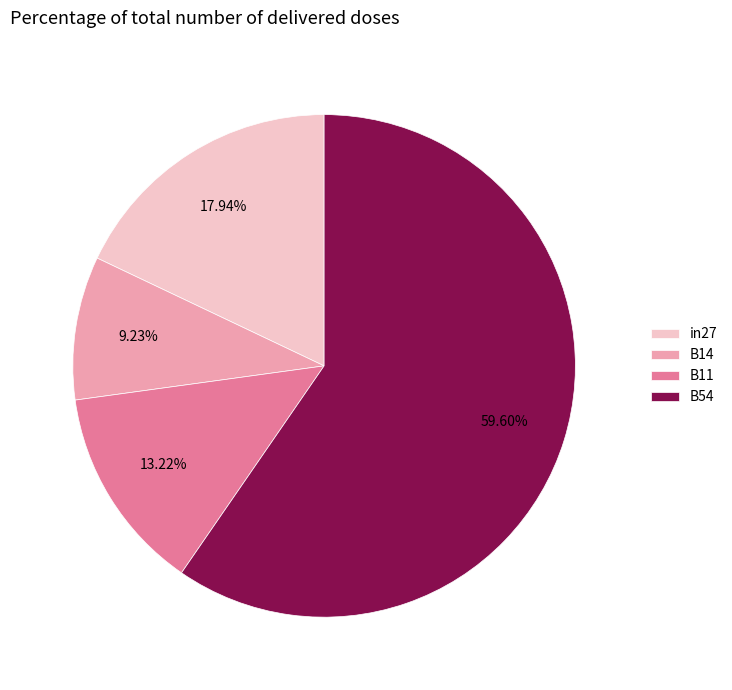

Does B14 account for over 50% of the chart?

No